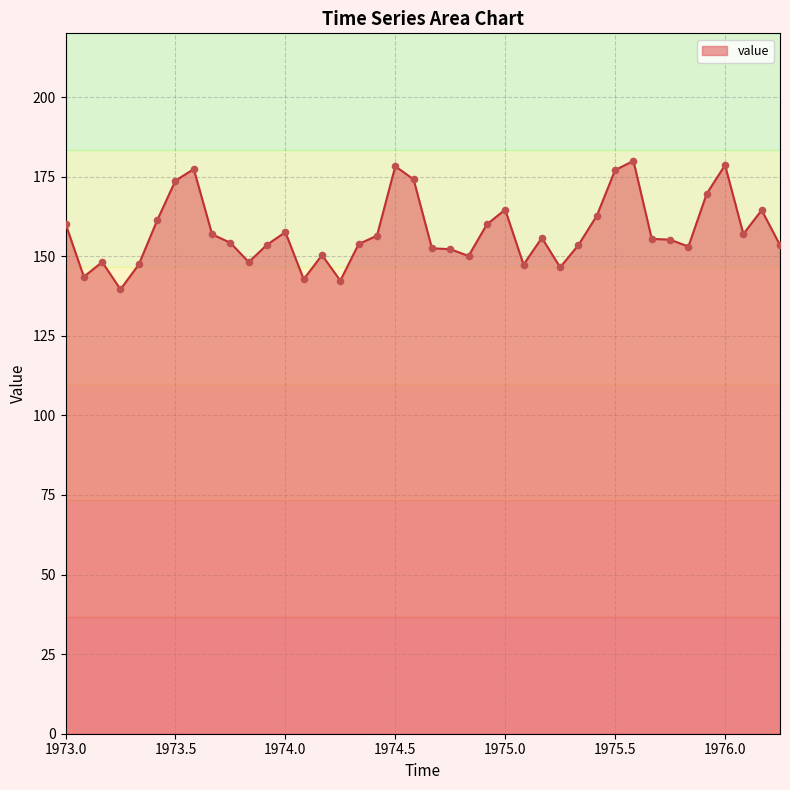

What is the difference between the maximum and minimum values?

40.3